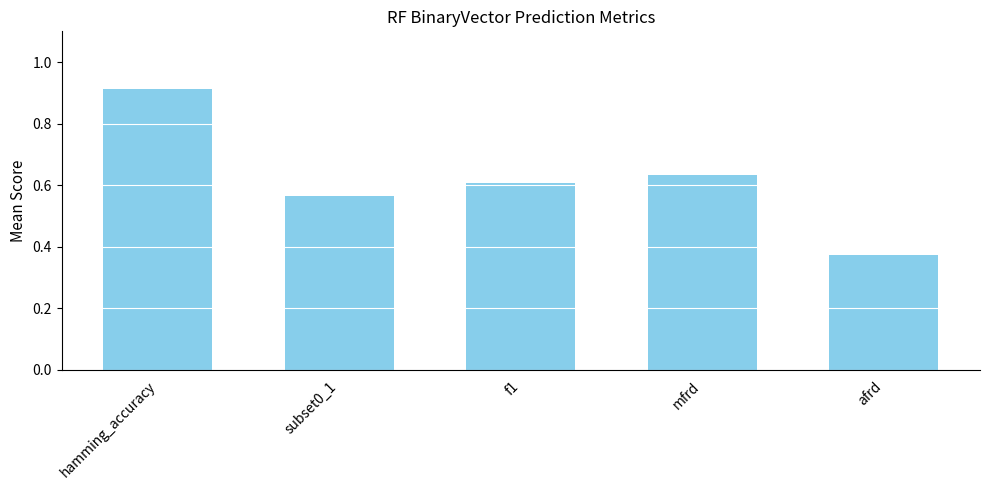

What is the label of the 4th bar from the right?

subset0_1